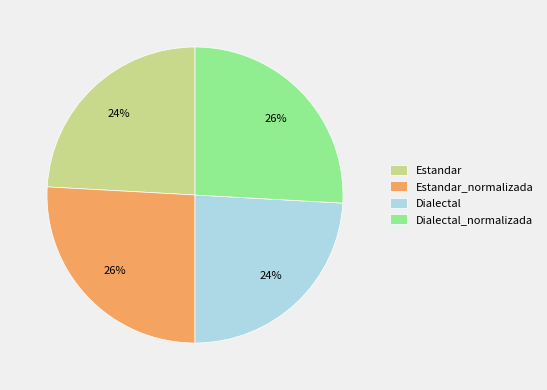

Is there any slice that represents more than half of the pie?

No